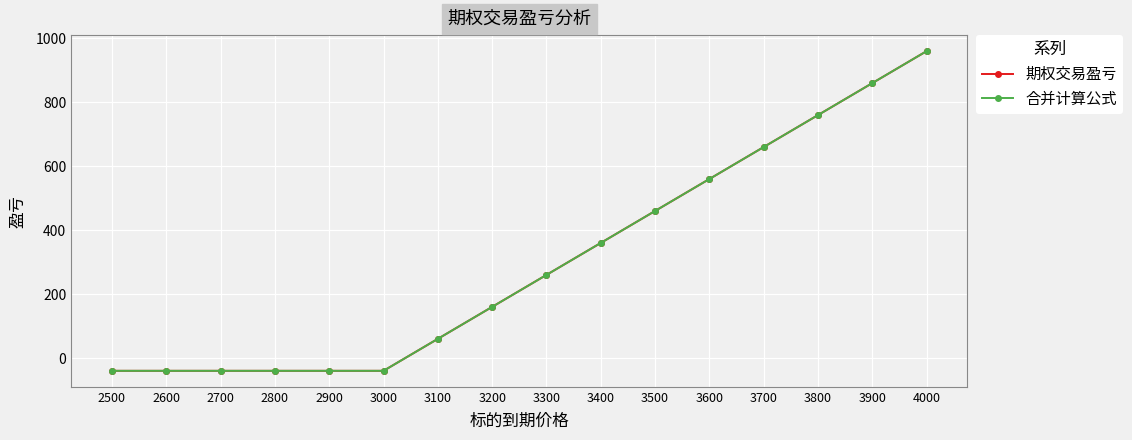

What is the total value across all series at 3100?

120